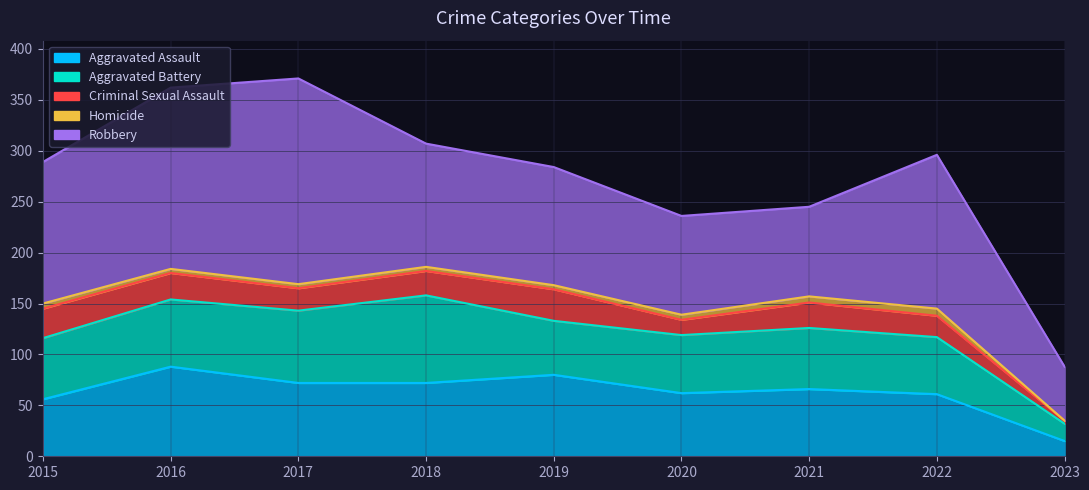

How many data points in Aggravated Assault are less than 66?

4